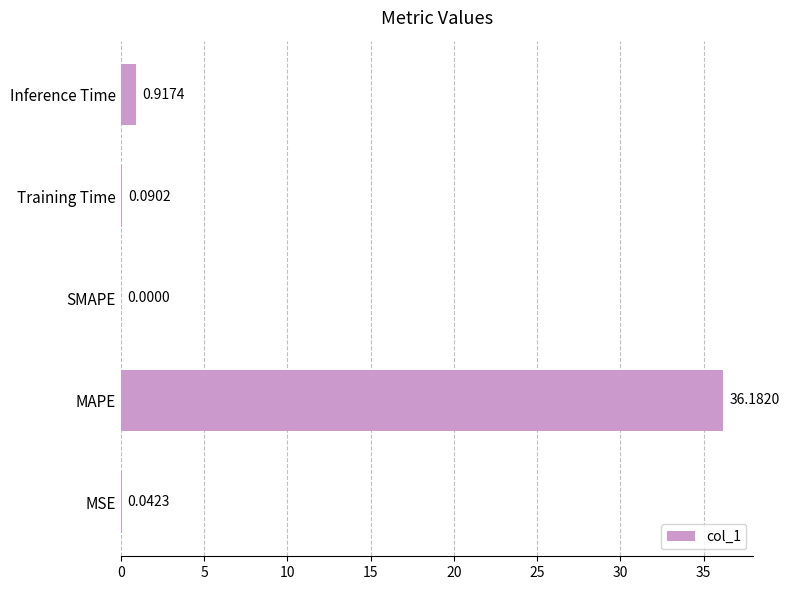

At which category does the chart reach its peak across all series?

MAPE